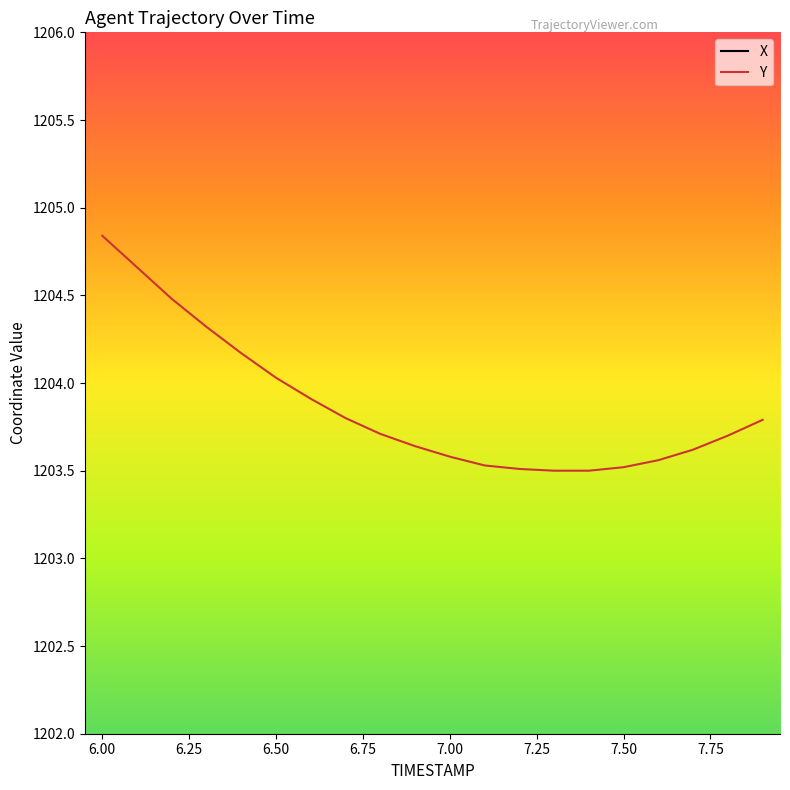

What is the value of the X point at the 12th from the left?

2449.0